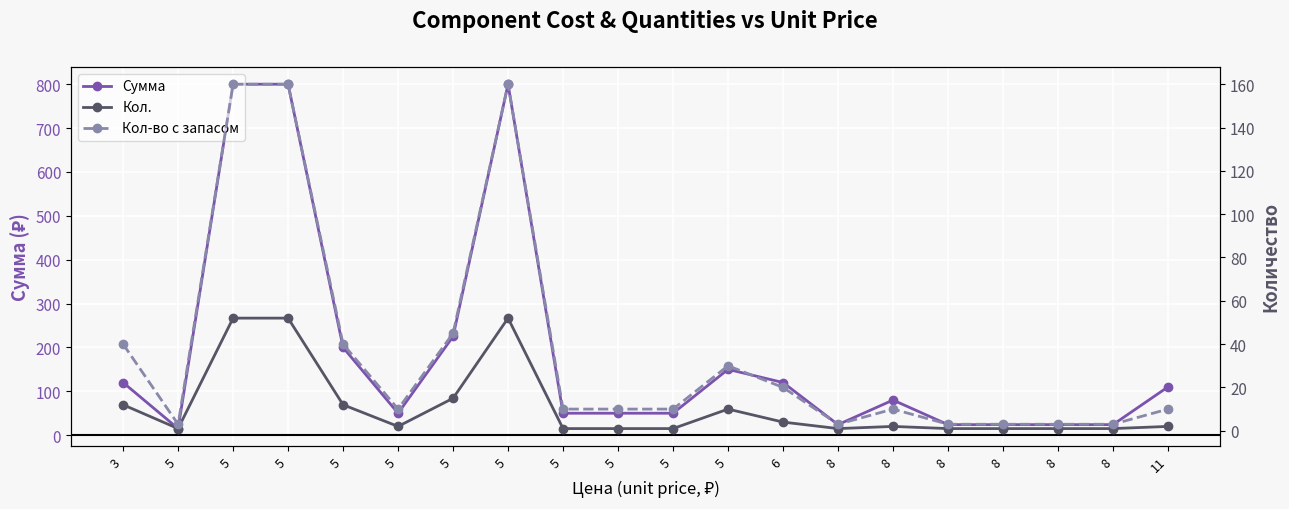

Reading left to right, transcribe all the data shown in this chart.

Сумма: 3=120	5=15	5=800	5=800	5=200	5=50	5=225	5=800	5=50	5=50	5=50	5=150	6=120	8=24	8=80	8=24	8=24	8=24	8=24	11=110
Кол.: 3=12	5=1	5=52	5=52	5=12	5=2	5=15	5=52	5=1	5=1	5=1	5=10	6=4	8=1	8=2	8=1	8=1	8=1	8=1	11=2
Кол-во с запасом: 3=40	5=3	5=160	5=160	5=40	5=10	5=45	5=160	5=10	5=10	5=10	5=30	6=20	8=3	8=10	8=3	8=3	8=3	8=3	11=10